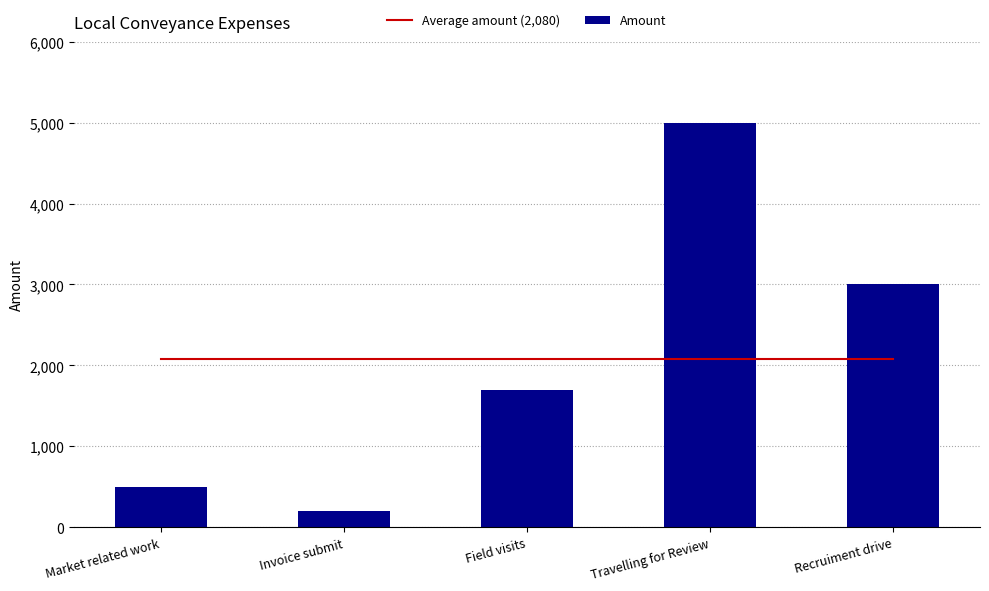

Reading right to left, transcribe all the data shown in this chart.

Average amount (2,080): Recruiment drive=2080	Travelling for Review=2080	Field visits=2080	Invoice submit=2080	Market related work=2080
Amount: Recruiment drive=3000	Travelling for Review=5000	Field visits=1700	Invoice submit=200	Market related work=500